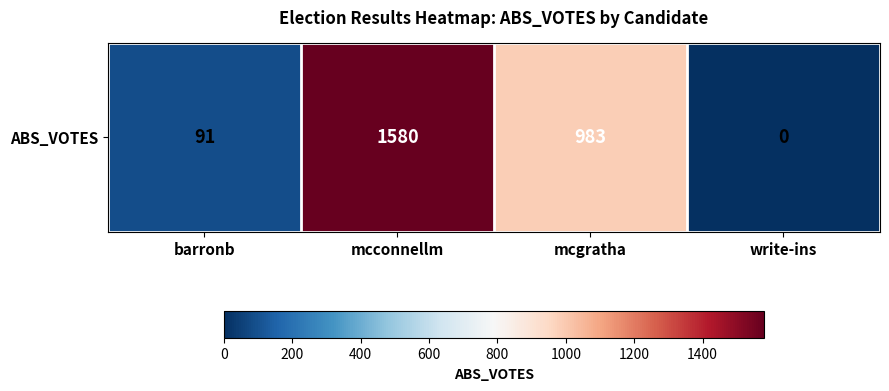

At which category does the chart reach its peak across all series?

mcconnellm